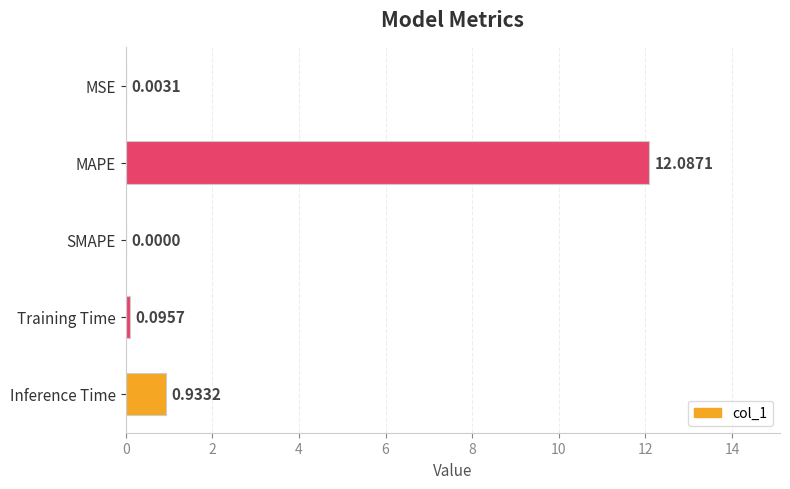

Which label corresponds to the largest value in the chart?

MAPE